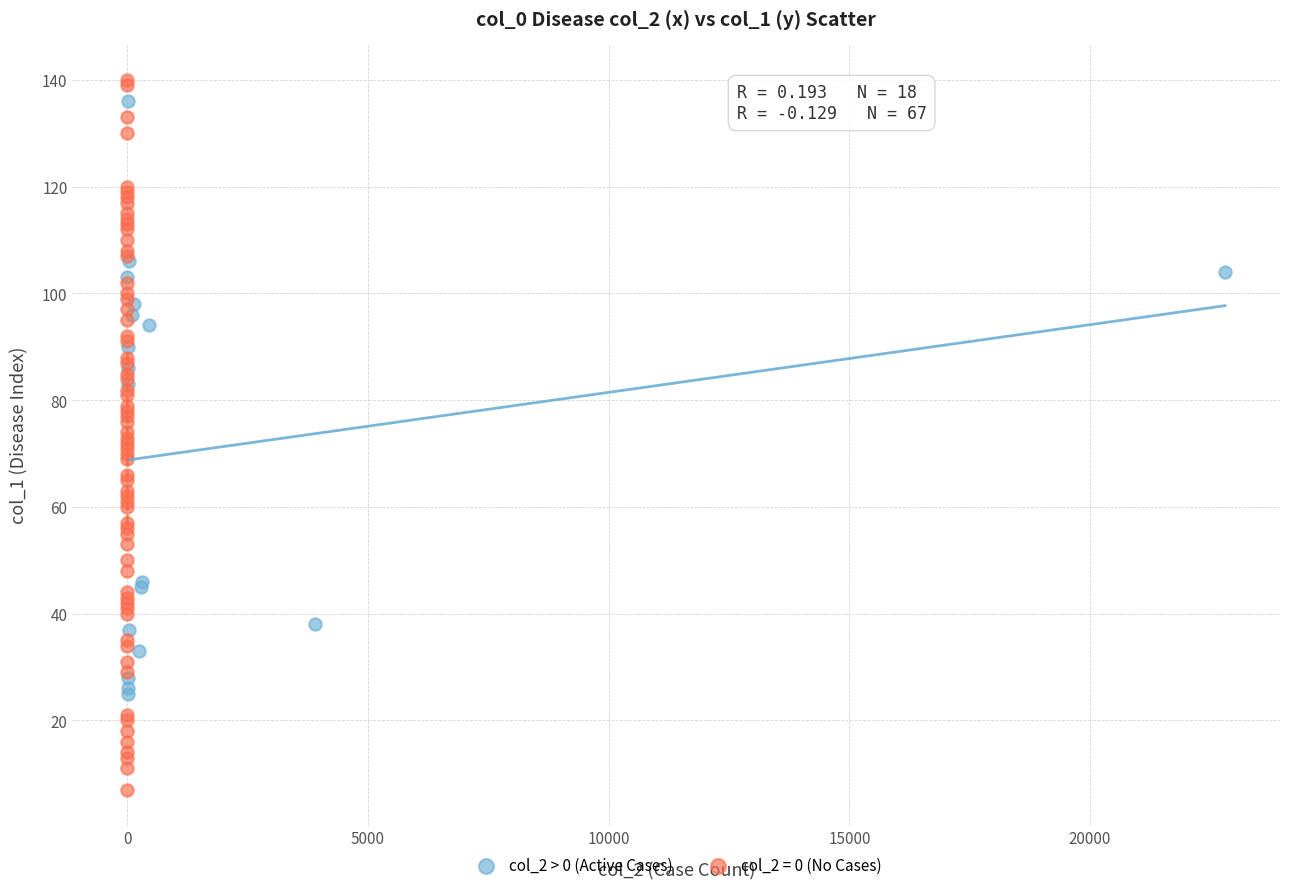

Which series has the largest Y range (max minus min)?

col_2 = 0 (No Cases)